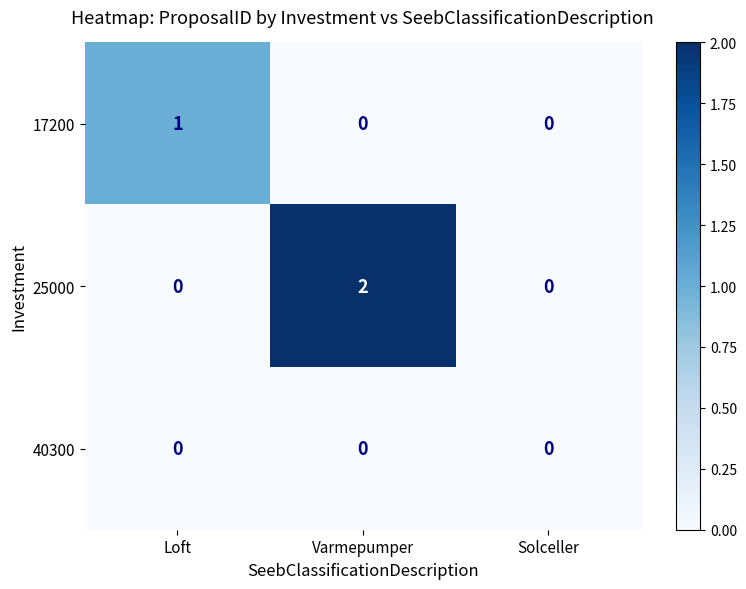

What is the spread (max minus min) of values at Loft?

1